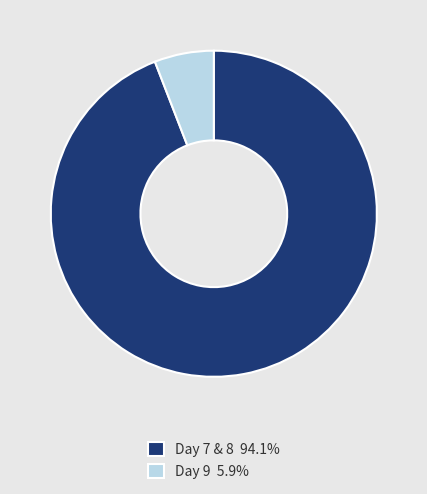

How many segments does this pie chart have?

2